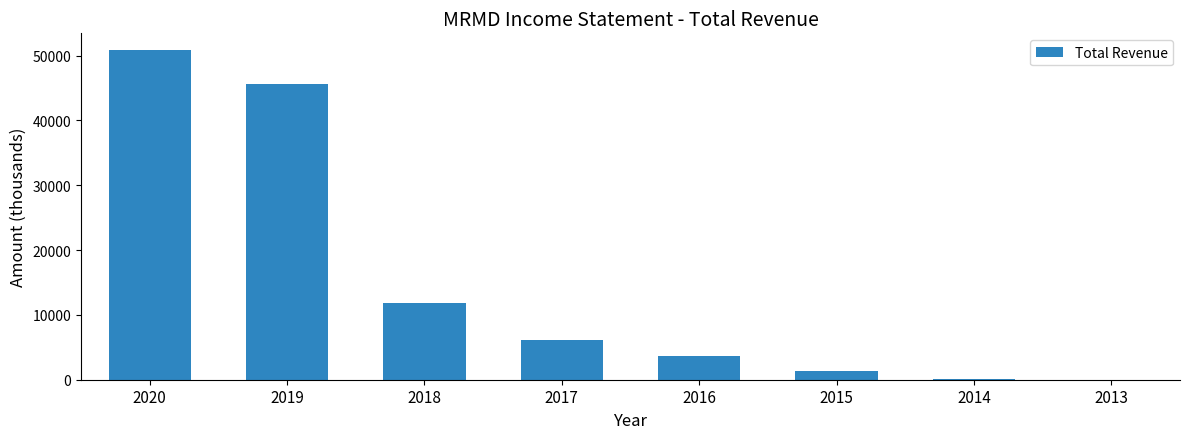

What is the maximum value shown in the chart?

50900